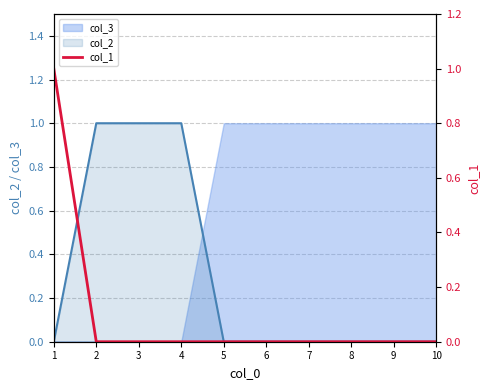

True or false: there are more than 2 points higher than both neighbors.

False